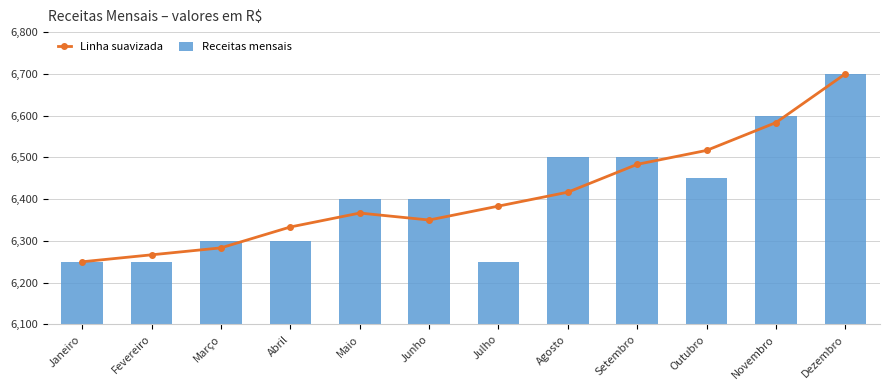

Which series has the largest range (max minus min)?

Linha suavizada